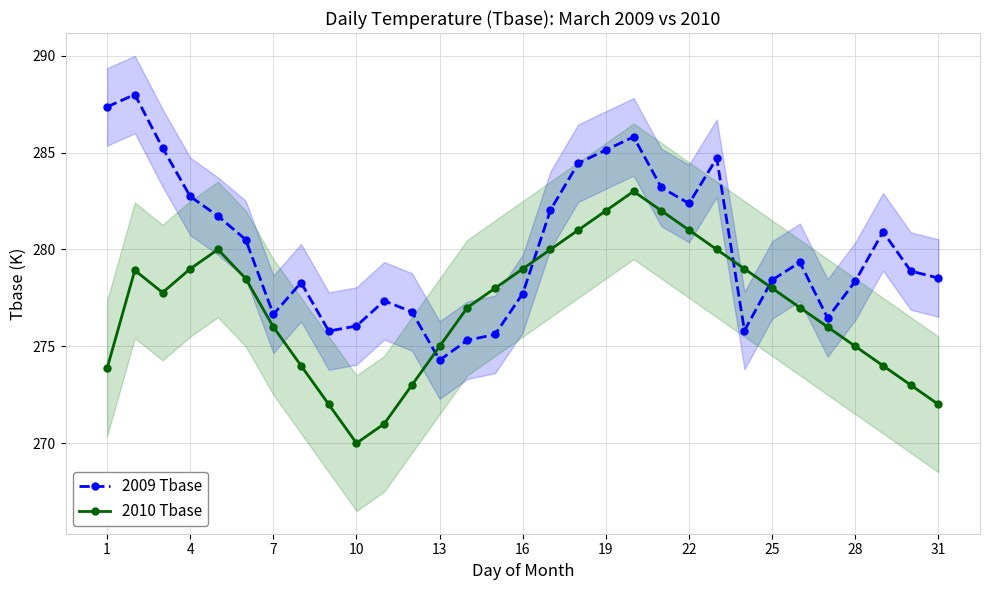

True or false: 2010 Tbase has more than 2 points higher than both neighbors.

True